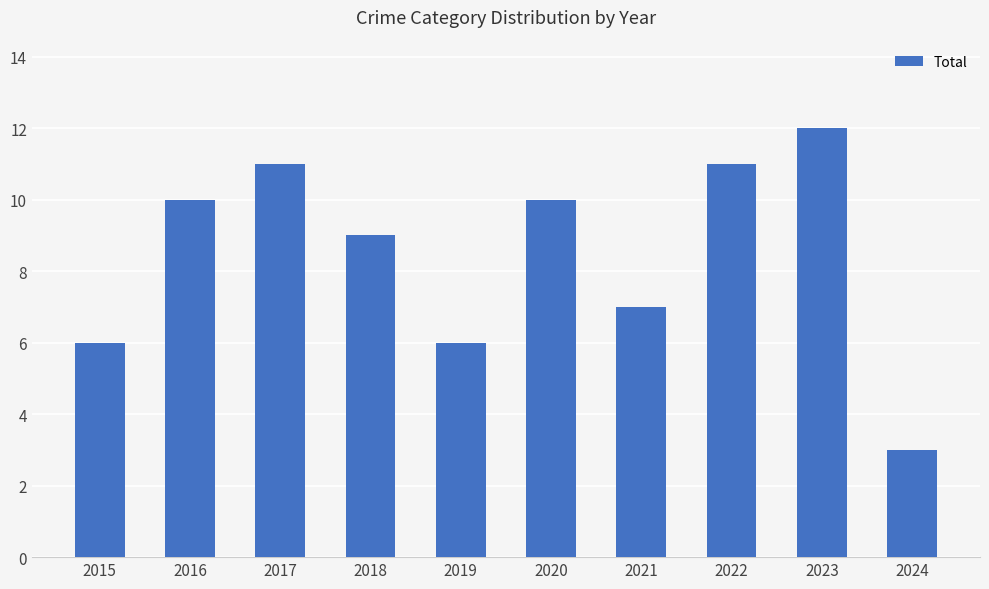

True or false: the data shows 3 at 2021.

False